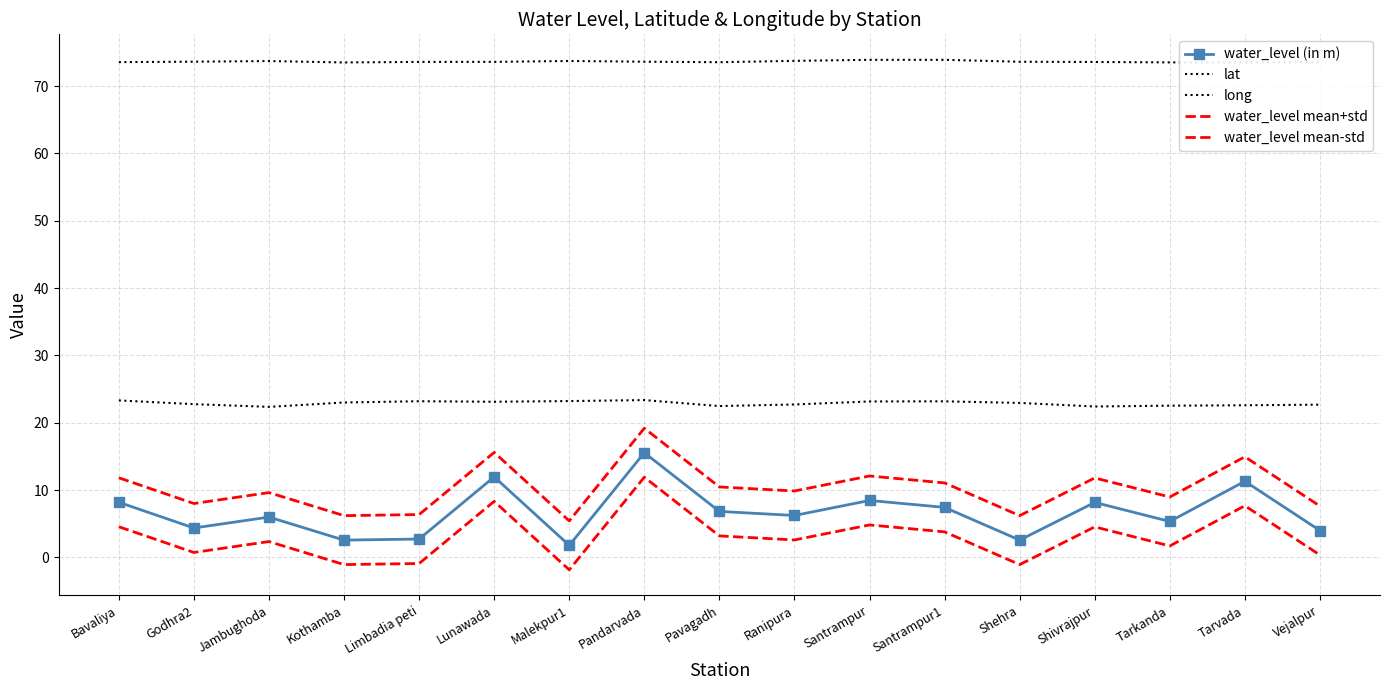

At which label does lat reach its minimum?

Jambughoda